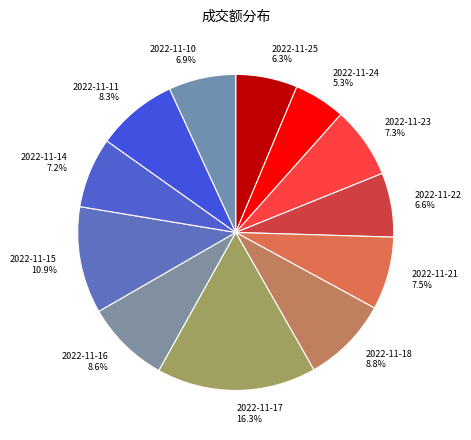

Is it true that 2022-11-10 is 7% of the pie?

True